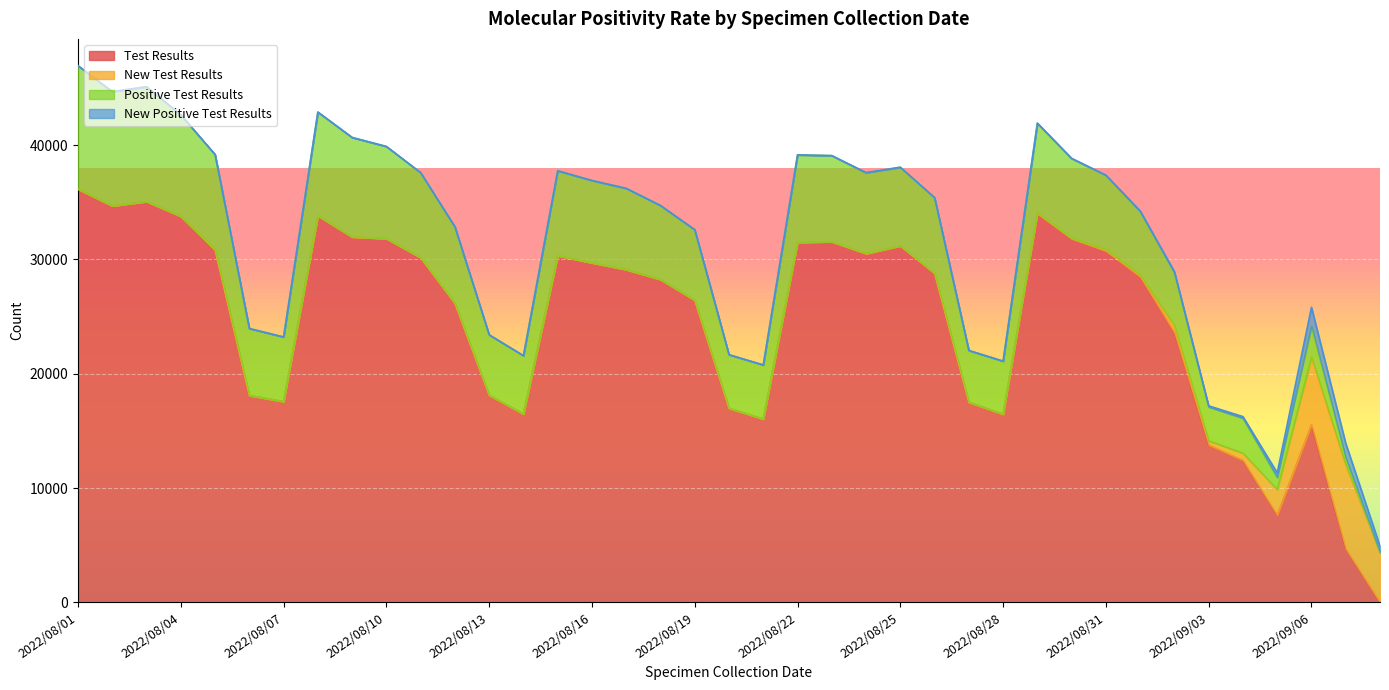

What is the highest value of the Test Results series?

36142